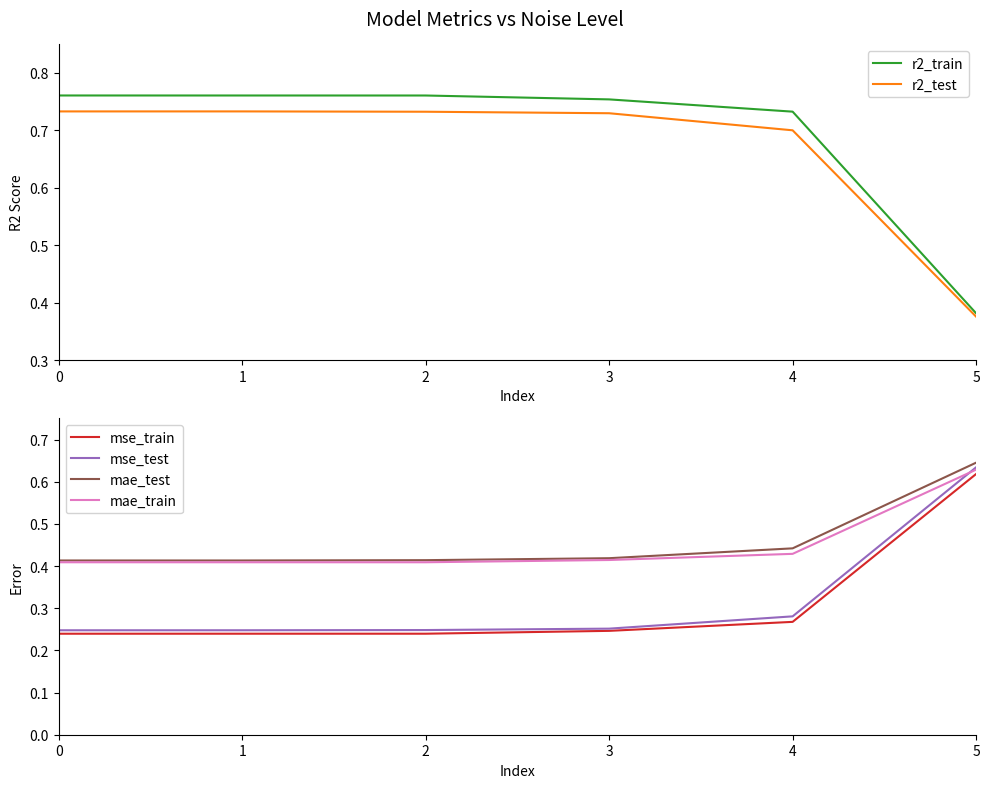

What is the smallest value displayed?

0.2